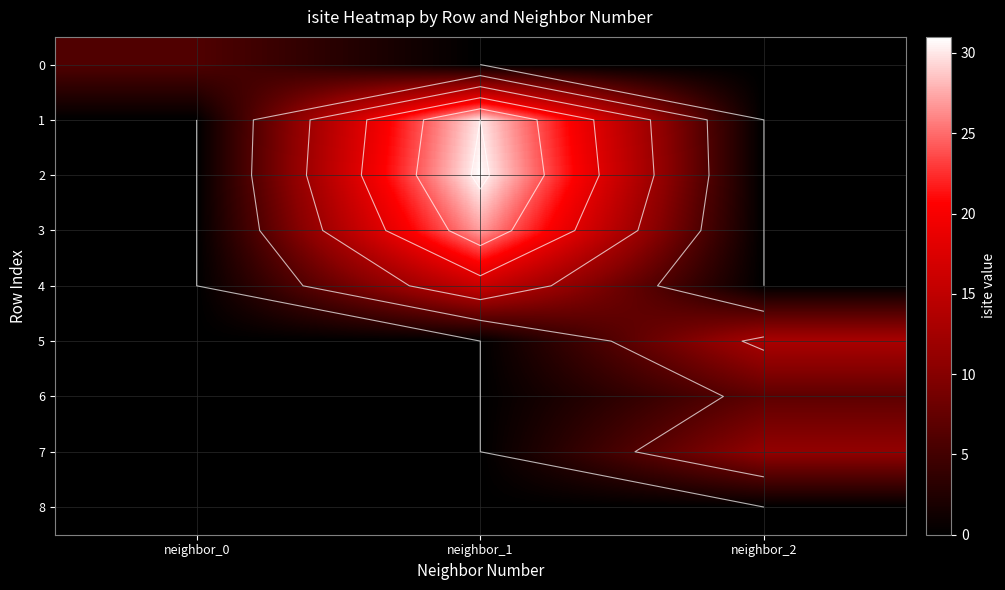

How many data points in 4 are above 0?

1